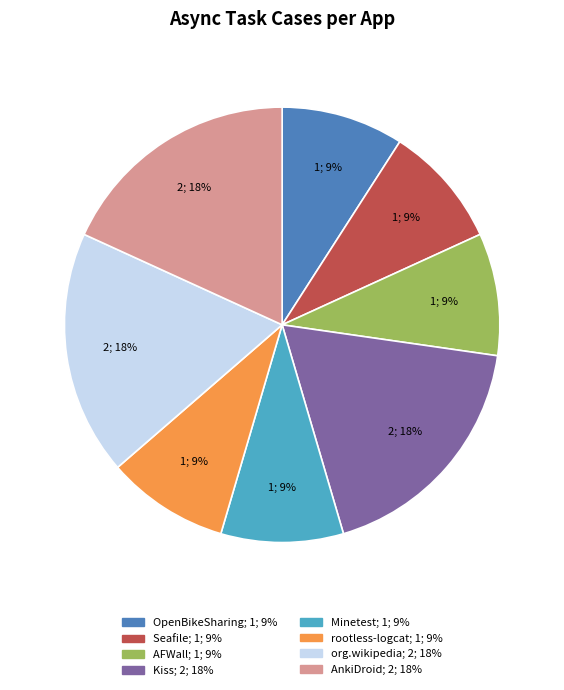

Approximately how many times larger is the value at OpenBikeSharing compared to org.wikipedia?

0.5